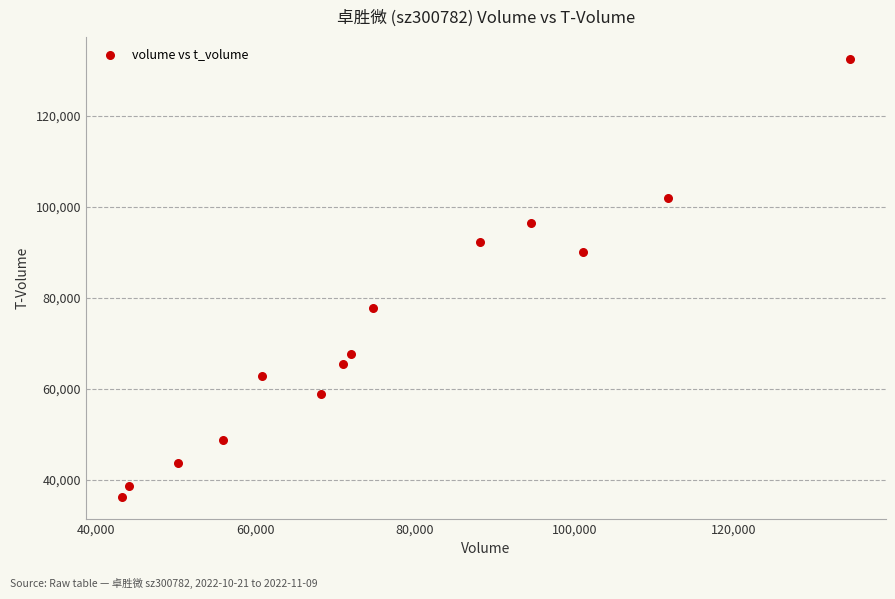

What is the range of Y values (max minus min)?

96212